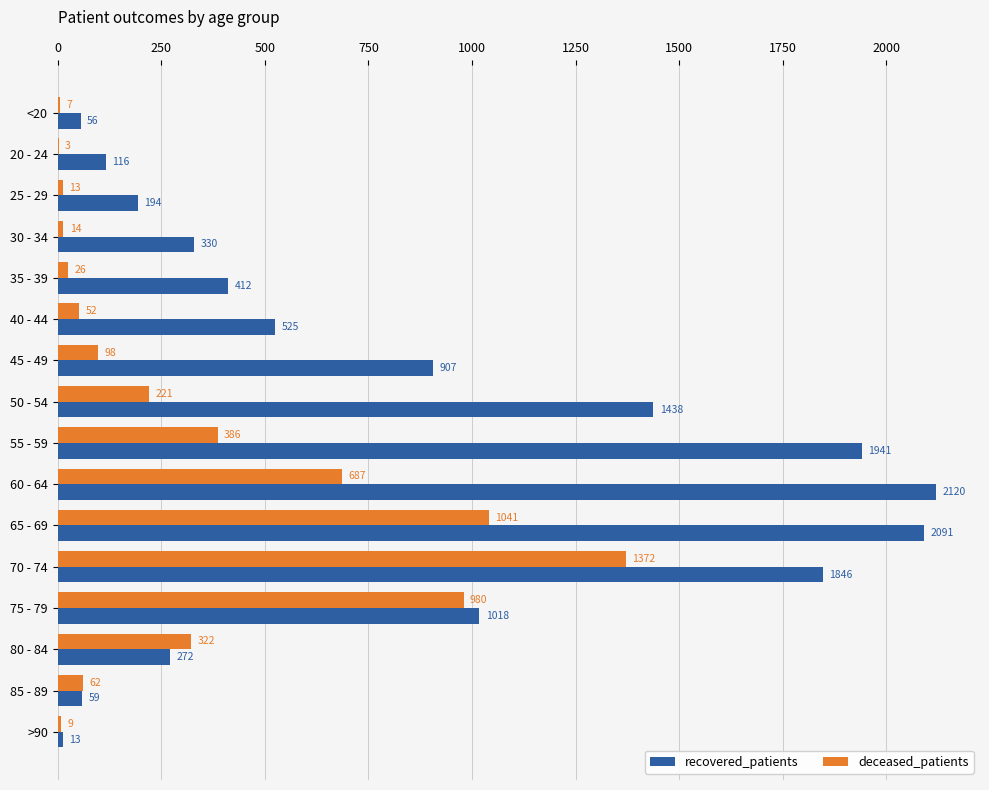

Which label corresponds to the largest value in the chart?

60 - 64